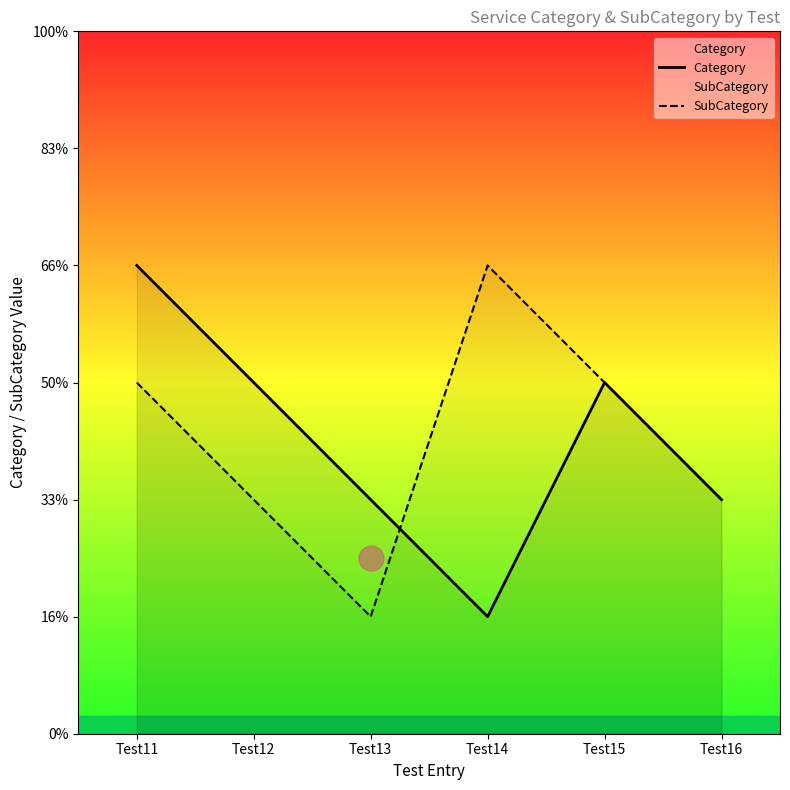

List the labels in order of Category value, smallest first.

Test14, Test13, Test16, Test12, Test15, Test11